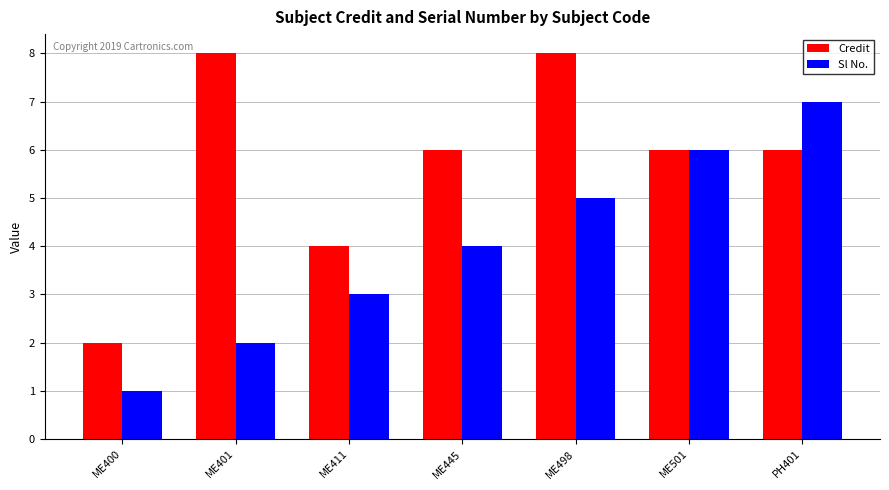

Rank the series by their average value, from lowest to highest.

Sl No., Credit